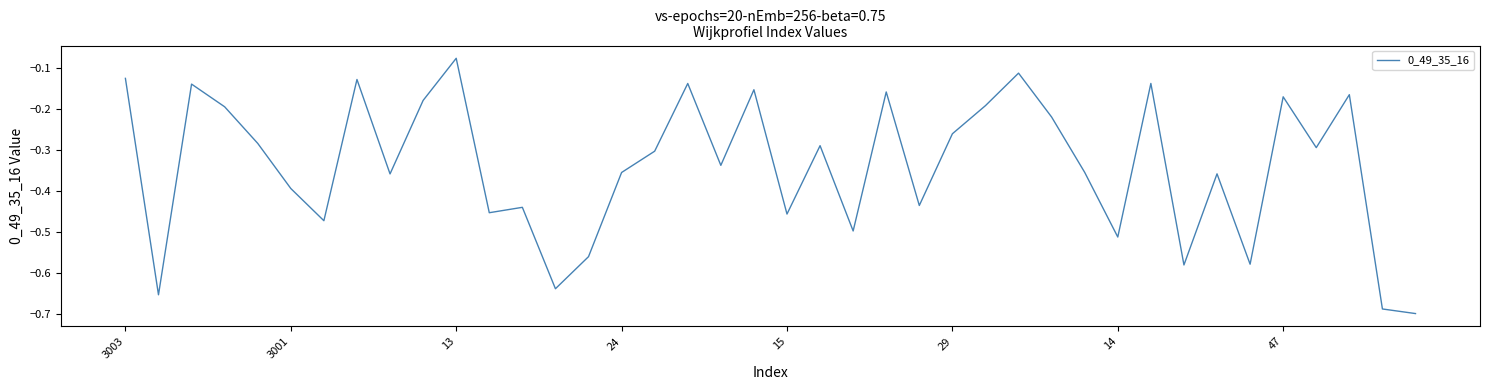

What is the difference between the maximum and minimum values?

0.6